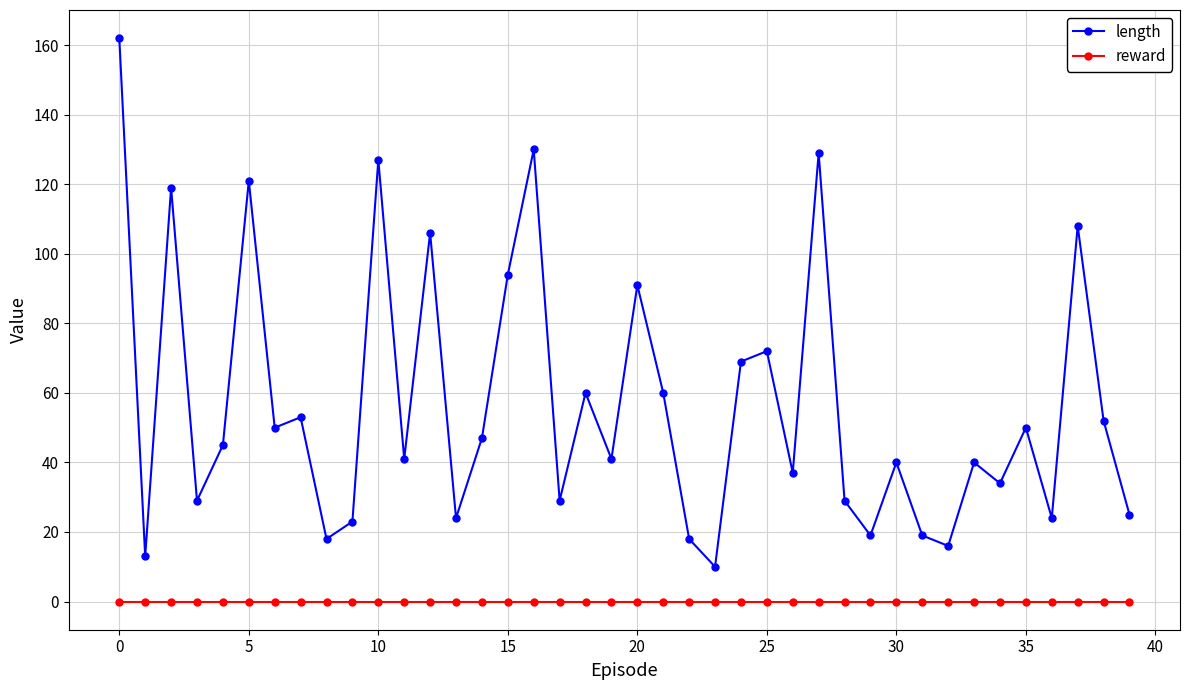

True or false: length and reward cross at least once.

False